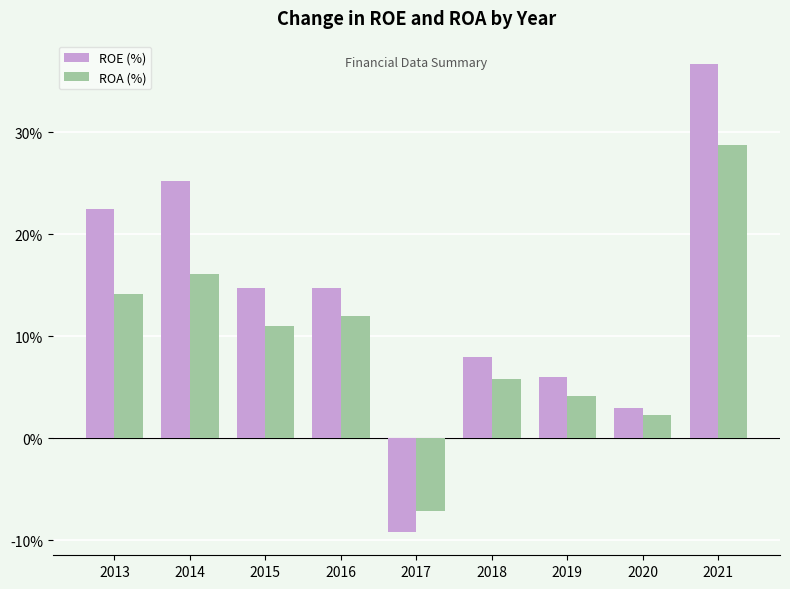

The ROA (%) series shows 10.6 at 2014. True or false?

False